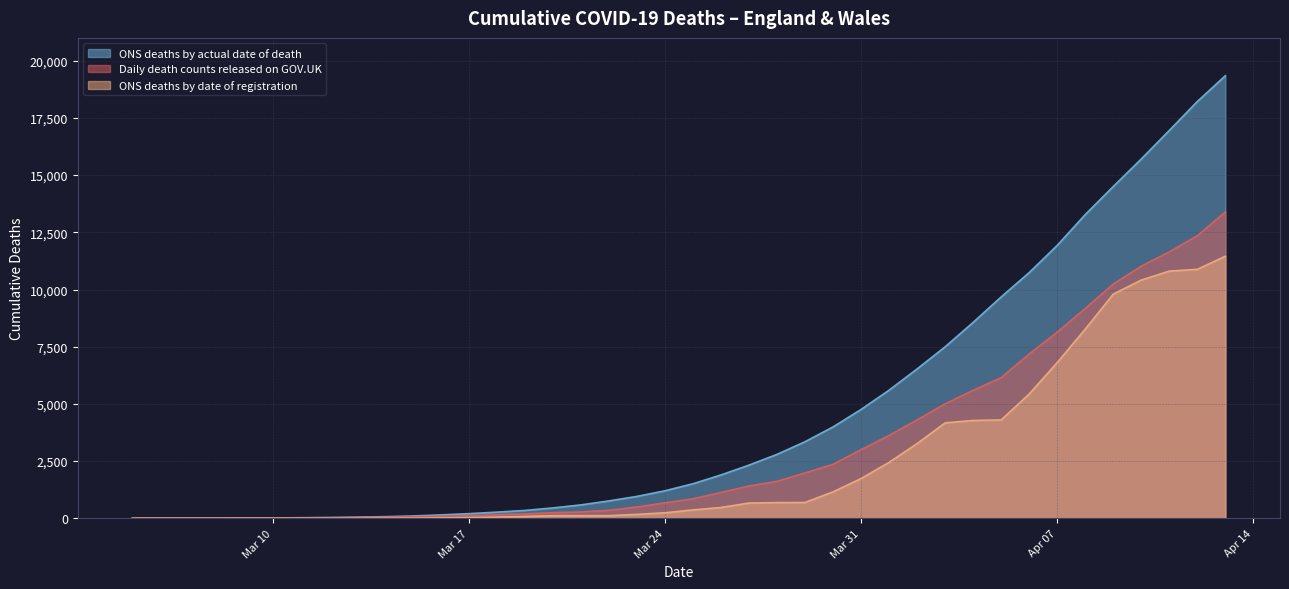

Reading right to left, extract all data points from this chart.

Daily death counts released on GOV.UK: 13386	12354	11645	11021	10239	9172	8137	7180	6151	5592	5002	4300	3621	2999	2357	1982	1615	1410	1127	849	674	491	347	276	243	187	155	113	80	64	42	28	10	9	7	7	3	2	2	1
ONS deaths by date of registration: 11454	10882	10805	10413	9797	8268	6807	5431	4298	4276	4170	3265	2443	1734	1154	690	685	665	471	364	238	169	112	112	112	78	50	30	16	5	5	2	0	1	1	1	0	0	0	0
ONS deaths by actual date of death: 19346	18219	16954	15706	14502	13275	11928	10738	9675	8563	7494	6527	5599	4755	3992	3345	2792	2322	1892	1508	1200	954	758	583	451	341	267	200	146	99	69	50	34	23	16	13	8	6	6	4